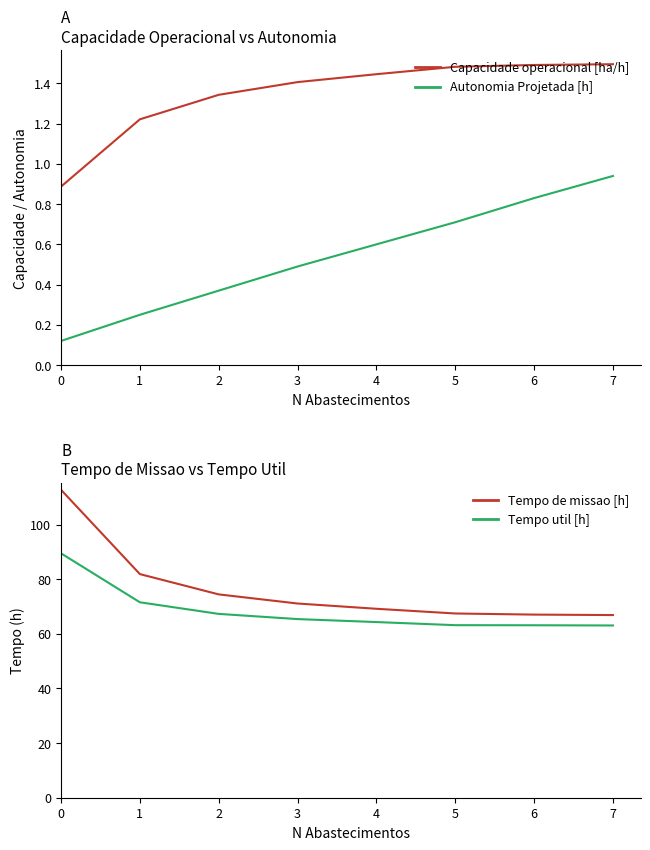

Does the chart have visible grid lines?

No